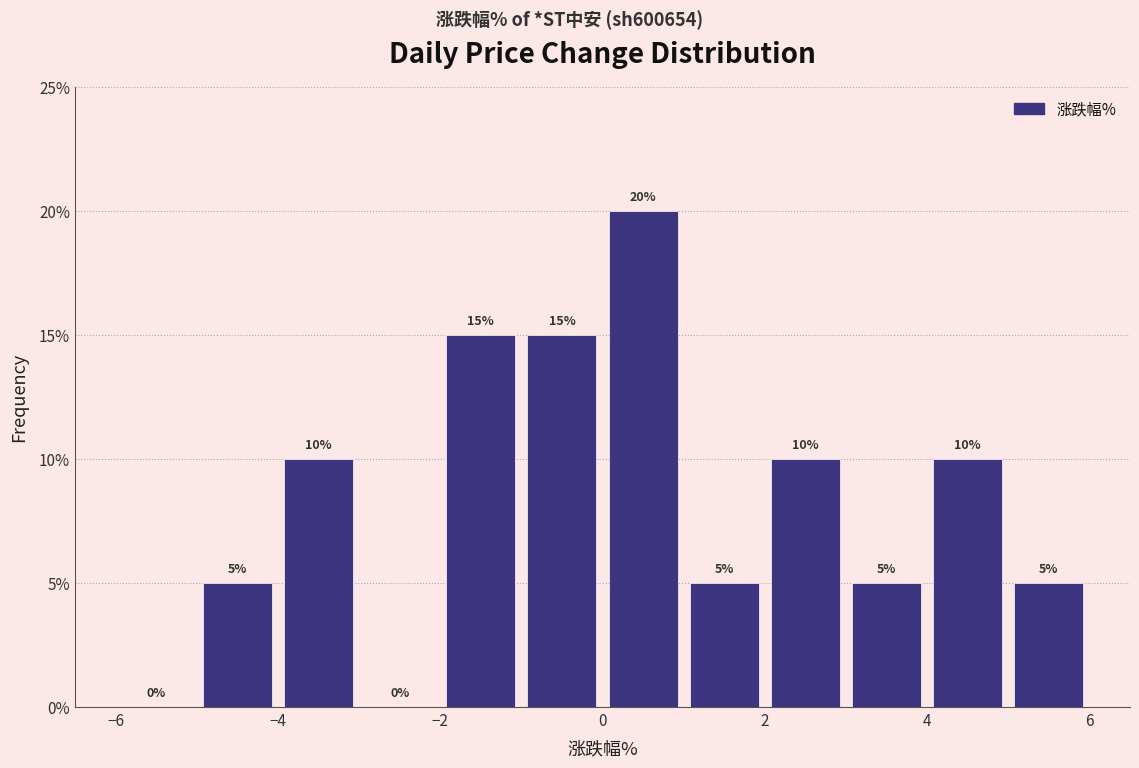

How tall is the bar that spans -4 to -3 on the x-axis?

10